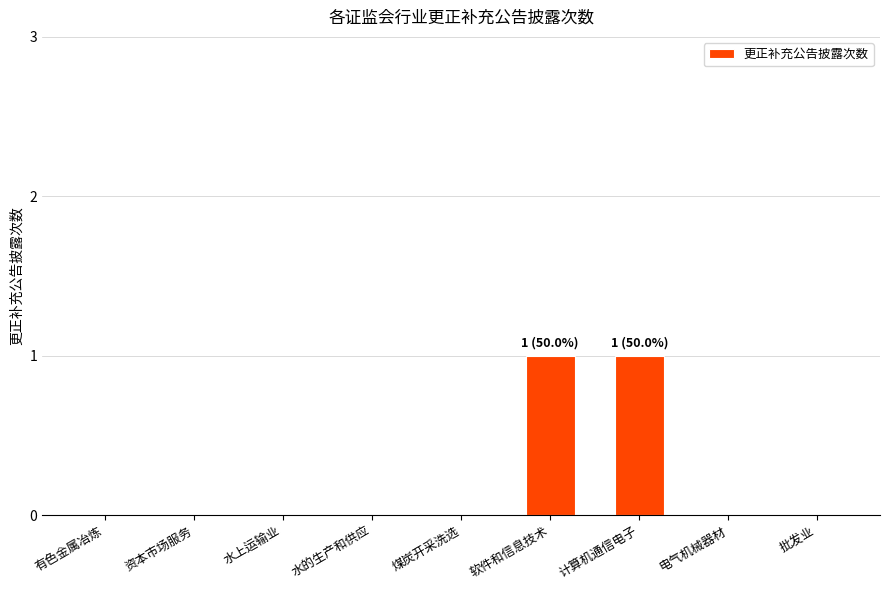

How many categories are shown in the chart?

9